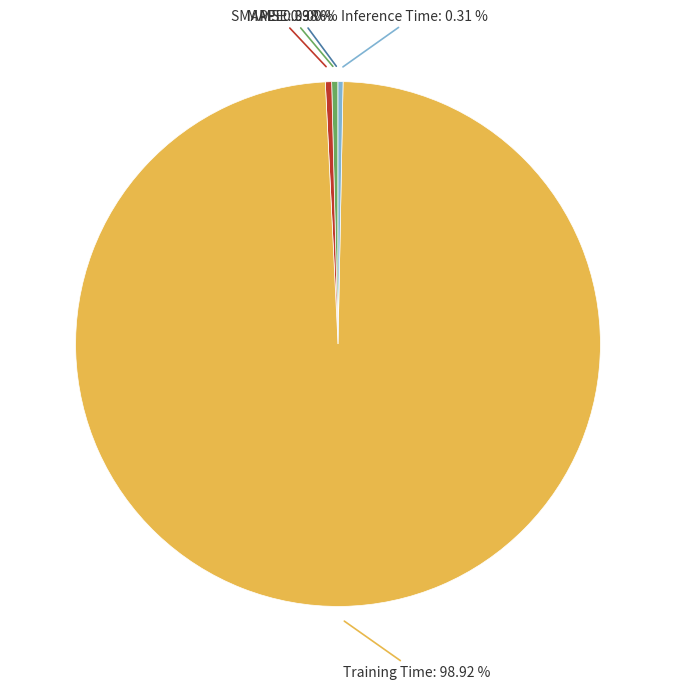

Is there any slice that represents more than half of the pie?

Yes